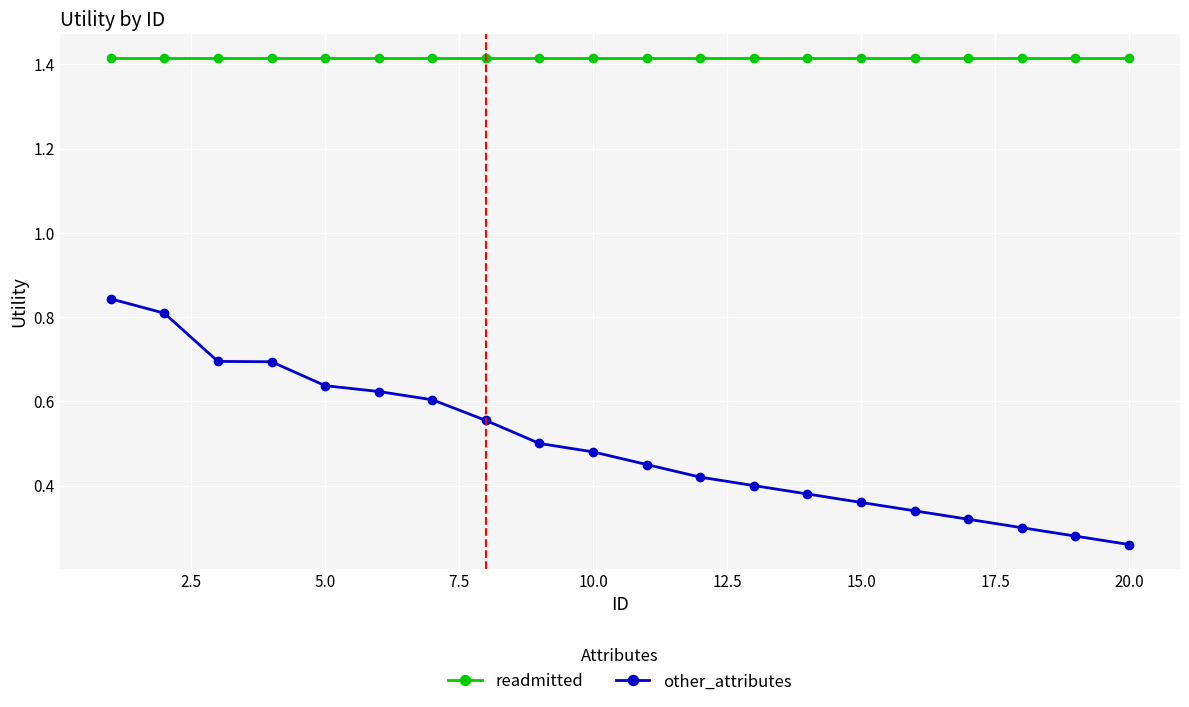

At how many categories does at least one series exceed 0?

20